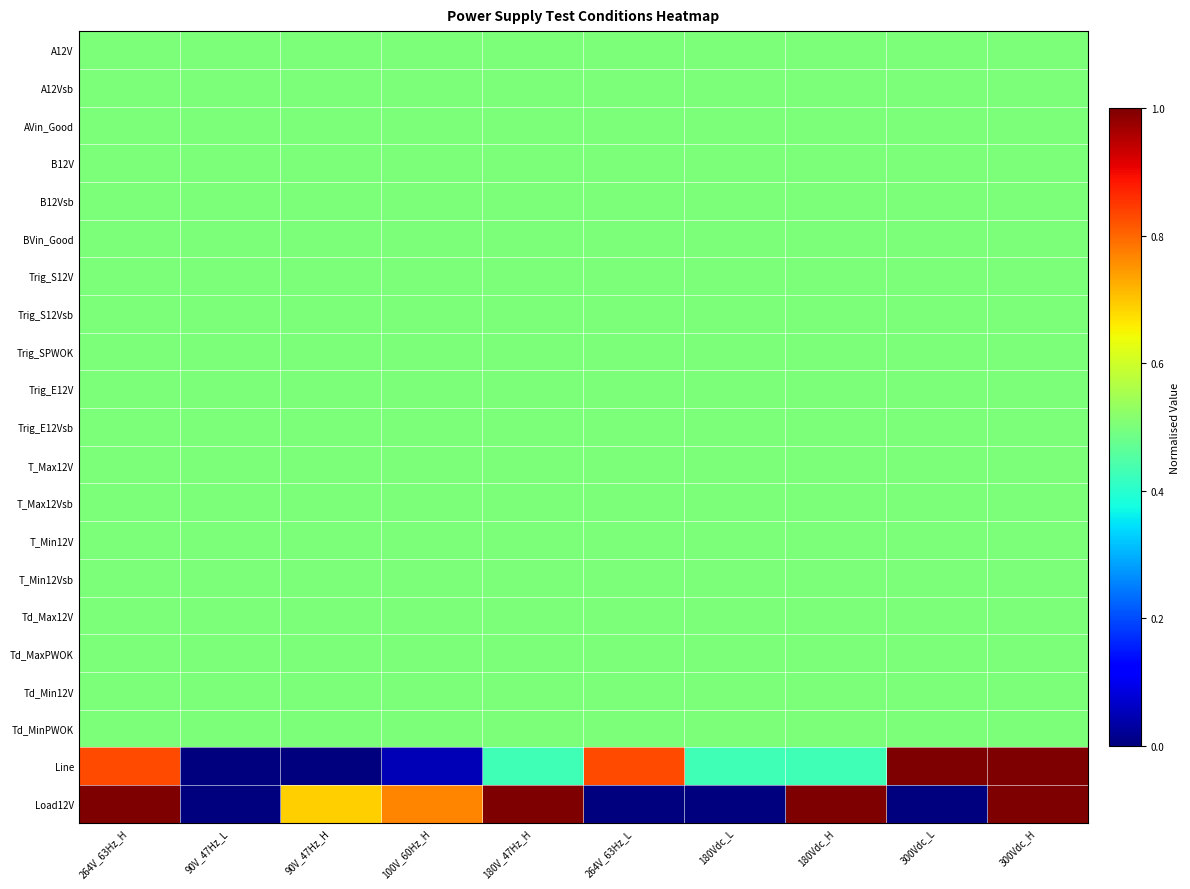

Reading left to right, transcribe all the data shown in this chart.

A12V: 264V_63Hz_H=0.5	90V_47Hz_L=0.5	90V_47Hz_H=0.5	100V_60Hz_H=0.5	180V_47Hz_H=0.5	264V_63Hz_L=0.5	180Vdc_L=0.5	180Vdc_H=0.5	300Vdc_L=0.5	300Vdc_H=0.5
A12Vsb: 264V_63Hz_H=0.5	90V_47Hz_L=0.5	90V_47Hz_H=0.5	100V_60Hz_H=0.5	180V_47Hz_H=0.5	264V_63Hz_L=0.5	180Vdc_L=0.5	180Vdc_H=0.5	300Vdc_L=0.5	300Vdc_H=0.5
AVin_Good: 264V_63Hz_H=0.5	90V_47Hz_L=0.5	90V_47Hz_H=0.5	100V_60Hz_H=0.5	180V_47Hz_H=0.5	264V_63Hz_L=0.5	180Vdc_L=0.5	180Vdc_H=0.5	300Vdc_L=0.5	300Vdc_H=0.5
B12V: 264V_63Hz_H=0.5	90V_47Hz_L=0.5	90V_47Hz_H=0.5	100V_60Hz_H=0.5	180V_47Hz_H=0.5	264V_63Hz_L=0.5	180Vdc_L=0.5	180Vdc_H=0.5	300Vdc_L=0.5	300Vdc_H=0.5
B12Vsb: 264V_63Hz_H=0.5	90V_47Hz_L=0.5	90V_47Hz_H=0.5	100V_60Hz_H=0.5	180V_47Hz_H=0.5	264V_63Hz_L=0.5	180Vdc_L=0.5	180Vdc_H=0.5	300Vdc_L=0.5	300Vdc_H=0.5
BVin_Good: 264V_63Hz_H=0.5	90V_47Hz_L=0.5	90V_47Hz_H=0.5	100V_60Hz_H=0.5	180V_47Hz_H=0.5	264V_63Hz_L=0.5	180Vdc_L=0.5	180Vdc_H=0.5	300Vdc_L=0.5	300Vdc_H=0.5
Trig_S12V: 264V_63Hz_H=0.5	90V_47Hz_L=0.5	90V_47Hz_H=0.5	100V_60Hz_H=0.5	180V_47Hz_H=0.5	264V_63Hz_L=0.5	180Vdc_L=0.5	180Vdc_H=0.5	300Vdc_L=0.5	300Vdc_H=0.5
Trig_S12Vsb: 264V_63Hz_H=0.5	90V_47Hz_L=0.5	90V_47Hz_H=0.5	100V_60Hz_H=0.5	180V_47Hz_H=0.5	264V_63Hz_L=0.5	180Vdc_L=0.5	180Vdc_H=0.5	300Vdc_L=0.5	300Vdc_H=0.5
Trig_SPWOK: 264V_63Hz_H=0.5	90V_47Hz_L=0.5	90V_47Hz_H=0.5	100V_60Hz_H=0.5	180V_47Hz_H=0.5	264V_63Hz_L=0.5	180Vdc_L=0.5	180Vdc_H=0.5	300Vdc_L=0.5	300Vdc_H=0.5
Trig_E12V: 264V_63Hz_H=0.5	90V_47Hz_L=0.5	90V_47Hz_H=0.5	100V_60Hz_H=0.5	180V_47Hz_H=0.5	264V_63Hz_L=0.5	180Vdc_L=0.5	180Vdc_H=0.5	300Vdc_L=0.5	300Vdc_H=0.5
Trig_E12Vsb: 264V_63Hz_H=0.5	90V_47Hz_L=0.5	90V_47Hz_H=0.5	100V_60Hz_H=0.5	180V_47Hz_H=0.5	264V_63Hz_L=0.5	180Vdc_L=0.5	180Vdc_H=0.5	300Vdc_L=0.5	300Vdc_H=0.5
T_Max12V: 264V_63Hz_H=0.5	90V_47Hz_L=0.5	90V_47Hz_H=0.5	100V_60Hz_H=0.5	180V_47Hz_H=0.5	264V_63Hz_L=0.5	180Vdc_L=0.5	180Vdc_H=0.5	300Vdc_L=0.5	300Vdc_H=0.5
T_Max12Vsb: 264V_63Hz_H=0.5	90V_47Hz_L=0.5	90V_47Hz_H=0.5	100V_60Hz_H=0.5	180V_47Hz_H=0.5	264V_63Hz_L=0.5	180Vdc_L=0.5	180Vdc_H=0.5	300Vdc_L=0.5	300Vdc_H=0.5
T_Min12V: 264V_63Hz_H=0.5	90V_47Hz_L=0.5	90V_47Hz_H=0.5	100V_60Hz_H=0.5	180V_47Hz_H=0.5	264V_63Hz_L=0.5	180Vdc_L=0.5	180Vdc_H=0.5	300Vdc_L=0.5	300Vdc_H=0.5
T_Min12Vsb: 264V_63Hz_H=0.5	90V_47Hz_L=0.5	90V_47Hz_H=0.5	100V_60Hz_H=0.5	180V_47Hz_H=0.5	264V_63Hz_L=0.5	180Vdc_L=0.5	180Vdc_H=0.5	300Vdc_L=0.5	300Vdc_H=0.5
Td_Max12V: 264V_63Hz_H=0.5	90V_47Hz_L=0.5	90V_47Hz_H=0.5	100V_60Hz_H=0.5	180V_47Hz_H=0.5	264V_63Hz_L=0.5	180Vdc_L=0.5	180Vdc_H=0.5	300Vdc_L=0.5	300Vdc_H=0.5
Td_MaxPWOK: 264V_63Hz_H=0.5	90V_47Hz_L=0.5	90V_47Hz_H=0.5	100V_60Hz_H=0.5	180V_47Hz_H=0.5	264V_63Hz_L=0.5	180Vdc_L=0.5	180Vdc_H=0.5	300Vdc_L=0.5	300Vdc_H=0.5
Td_Min12V: 264V_63Hz_H=0.5	90V_47Hz_L=0.5	90V_47Hz_H=0.5	100V_60Hz_H=0.5	180V_47Hz_H=0.5	264V_63Hz_L=0.5	180Vdc_L=0.5	180Vdc_H=0.5	300Vdc_L=0.5	300Vdc_H=0.5
Td_MinPWOK: 264V_63Hz_H=0.5	90V_47Hz_L=0.5	90V_47Hz_H=0.5	100V_60Hz_H=0.5	180V_47Hz_H=0.5	264V_63Hz_L=0.5	180Vdc_L=0.5	180Vdc_H=0.5	300Vdc_L=0.5	300Vdc_H=0.5
Line: 264V_63Hz_H=0.8	90V_47Hz_L=0.0	90V_47Hz_H=0.0	100V_60Hz_H=0.0	180V_47Hz_H=0.4	264V_63Hz_L=0.8	180Vdc_L=0.4	180Vdc_H=0.4	300Vdc_L=1.0	300Vdc_H=1.0
Load12V: 264V_63Hz_H=1.0	90V_47Hz_L=0.0	90V_47Hz_H=0.7	100V_60Hz_H=0.8	180V_47Hz_H=1.0	264V_63Hz_L=0.0	180Vdc_L=0.0	180Vdc_H=1.0	300Vdc_L=0.0	300Vdc_H=1.0